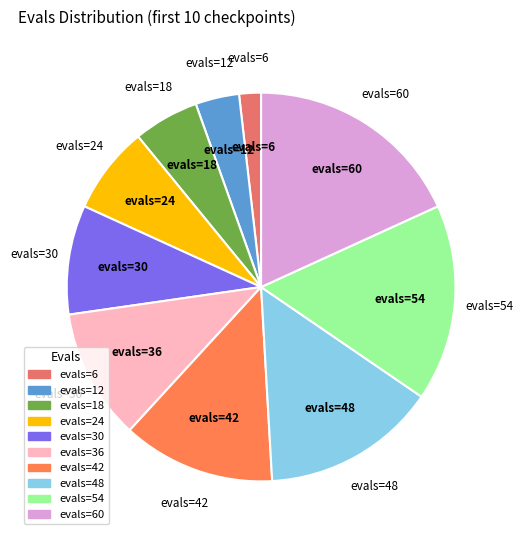

Does any single category account for the majority?

No